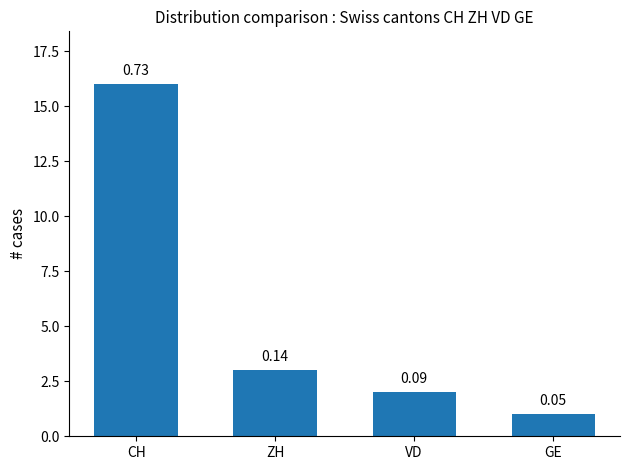

Are the bars horizontal?

No